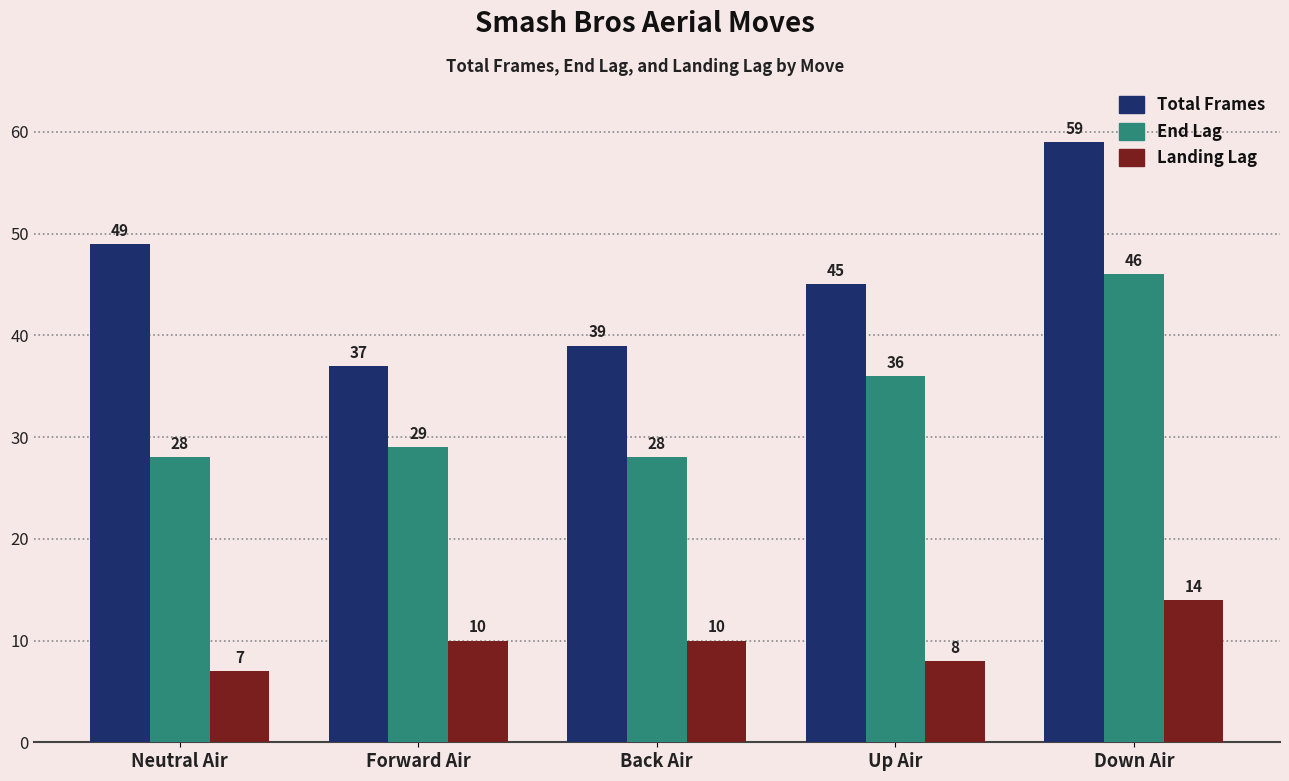

Reading right to left, transcribe all the data shown in this chart.

Total Frames: Down Air=59	Up Air=45	Back Air=39	Forward Air=37	Neutral Air=49
End Lag: Down Air=46	Up Air=36	Back Air=28	Forward Air=29	Neutral Air=28
Landing Lag: Down Air=14	Up Air=8	Back Air=10	Forward Air=10	Neutral Air=7